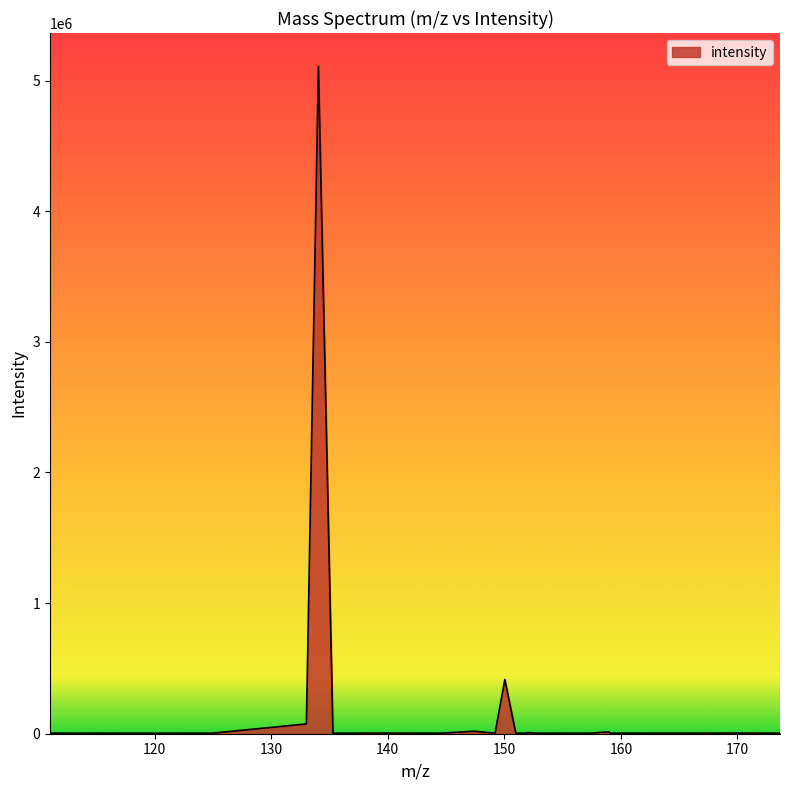

What is the difference between the maximum and minimum values?

5105903.2